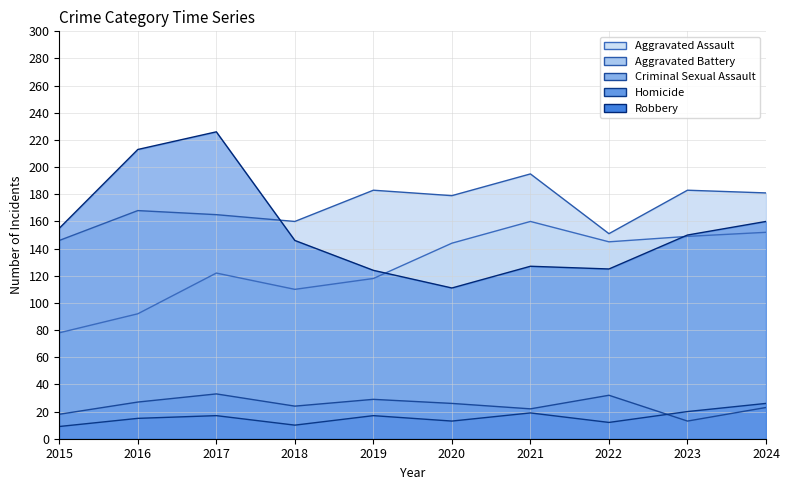

Reading right to left, transcribe all the data shown in this chart.

Aggravated Assault: 2024=152	2023=149	2022=145	2021=160	2020=144	2019=118	2018=110	2017=122	2016=92	2015=78
Aggravated Battery: 2024=181	2023=183	2022=151	2021=195	2020=179	2019=183	2018=160	2017=165	2016=168	2015=146
Criminal Sexual Assault: 2024=23	2023=13	2022=32	2021=22	2020=26	2019=29	2018=24	2017=33	2016=27	2015=18
Homicide: 2024=26	2023=20	2022=12	2021=19	2020=13	2019=17	2018=10	2017=17	2016=15	2015=9
Robbery: 2024=160	2023=150	2022=125	2021=127	2020=111	2019=124	2018=146	2017=226	2016=213	2015=155